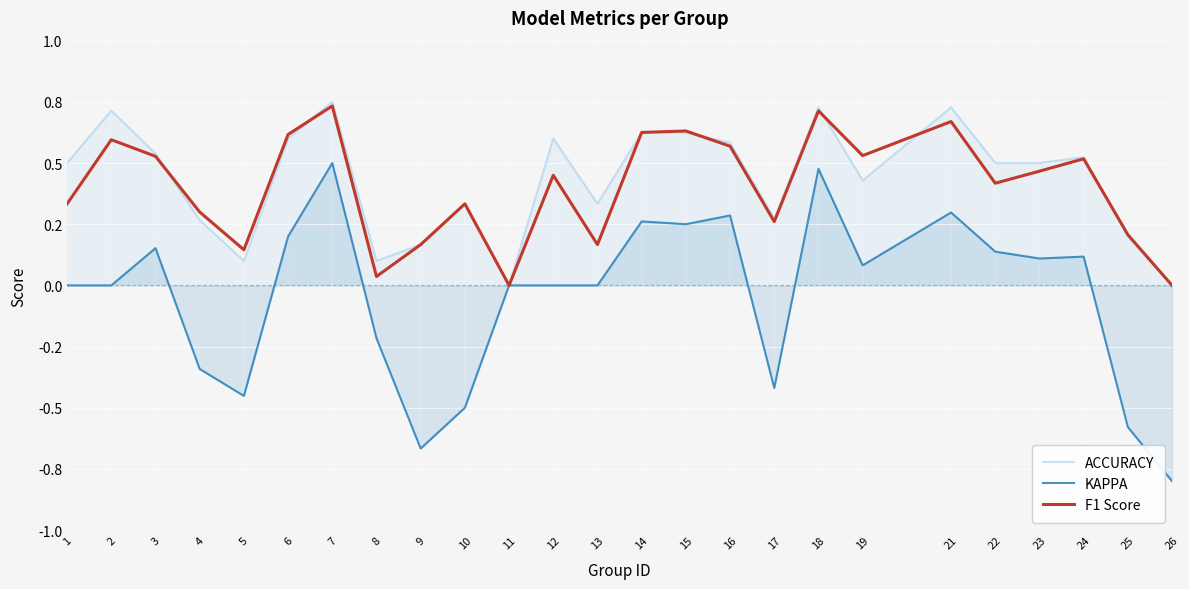

Reading right to left, extract all data points from this chart.

ACCURACY: 0.0	0.2	0.5	0.5	0.5	0.7	0.4	0.7	0.3	0.6	0.6	0.6	0.3	0.6	0.0	0.3	0.2	0.1	0.8	0.6	0.1	0.3	0.5	0.7	0.5
KAPPA: -0.8	-0.6	0.1	0.1	0.1	0.3	0.1	0.5	-0.4	0.3	0.2	0.3	0.0	0.0	0.0	-0.5	-0.7	-0.2	0.5	0.2	-0.5	-0.3	0.2	0.0	0.0
F1 Score: 0.0	0.2	0.5	0.5	0.4	0.7	0.5	0.7	0.3	0.6	0.6	0.6	0.2	0.5	0.0	0.3	0.2	0.0	0.7	0.6	0.1	0.3	0.5	0.6	0.3